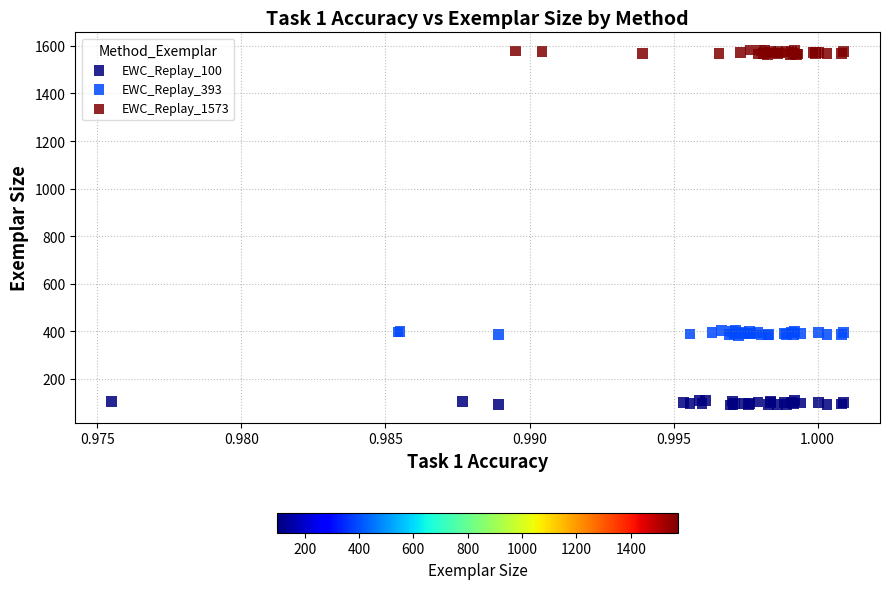

What are all the series names shown in the legend?

EWC_Replay_100, EWC_Replay_393, EWC_Replay_1573